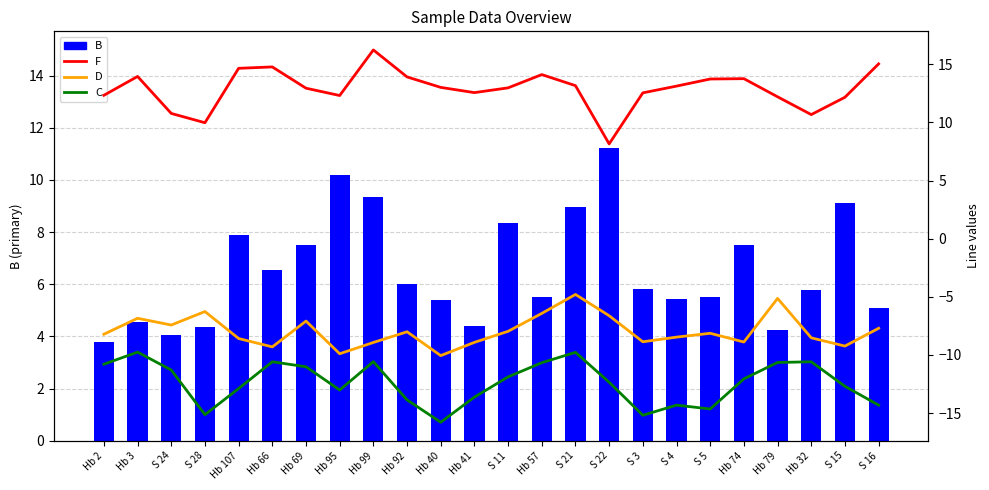

Reading left to right, list all the values displayed in this chart.

B: Hb 2=3.8	Hb 3=4.5	S 24=4.0	S 28=4.3	Hb 107=7.9	Hb 66=6.6	Hb 69=7.5	Hb 95=10.2	Hb 99=9.3	Hb 92=6.0	Hb 40=5.4	Hb 41=4.4	S 11=8.3	Hb 57=5.5	S 21=8.9	S 22=11.2	S 3=5.8	S 4=5.4	S 5=5.5	Hb 74=7.5	Hb 79=4.3	Hb 32=5.8	S 15=9.1	S 16=5.1
F: Hb 2=12.3	Hb 3=13.9	S 24=10.8	S 28=10.0	Hb 107=14.7	Hb 66=14.8	Hb 69=12.9	Hb 95=12.3	Hb 99=16.2	Hb 92=13.9	Hb 40=13.0	Hb 41=12.6	S 11=13.0	Hb 57=14.1	S 21=13.2	S 22=8.2	S 3=12.5	S 4=13.1	S 5=13.7	Hb 74=13.8	Hb 79=12.2	Hb 32=10.7	S 15=12.2	S 16=15.0
D: Hb 2=-8.2	Hb 3=-6.8	S 24=-7.4	S 28=-6.3	Hb 107=-8.6	Hb 66=-9.3	Hb 69=-7.1	Hb 95=-9.9	Hb 99=-8.9	Hb 92=-8.0	Hb 40=-10.1	Hb 41=-8.9	S 11=-8.0	Hb 57=-6.4	S 21=-4.8	S 22=-6.6	S 3=-8.9	S 4=-8.5	S 5=-8.1	Hb 74=-8.9	Hb 79=-5.1	Hb 32=-8.5	S 15=-9.2	S 16=-7.7
C: Hb 2=-10.8	Hb 3=-9.8	S 24=-11.3	S 28=-15.1	Hb 107=-12.9	Hb 66=-10.6	Hb 69=-11.0	Hb 95=-13.0	Hb 99=-10.6	Hb 92=-13.9	Hb 40=-15.8	Hb 41=-13.6	S 11=-11.9	Hb 57=-10.7	S 21=-9.8	S 22=-12.3	S 3=-15.2	S 4=-14.3	S 5=-14.7	Hb 74=-12.1	Hb 79=-10.7	Hb 32=-10.6	S 15=-12.7	S 16=-14.3